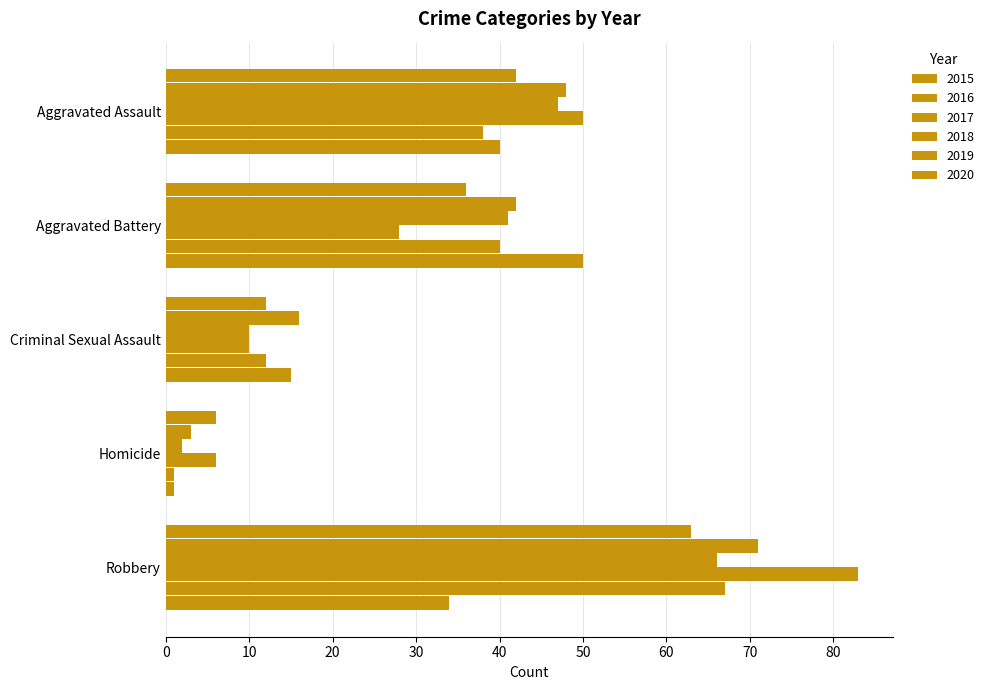

How many values in the 2020 series are below 34?

2